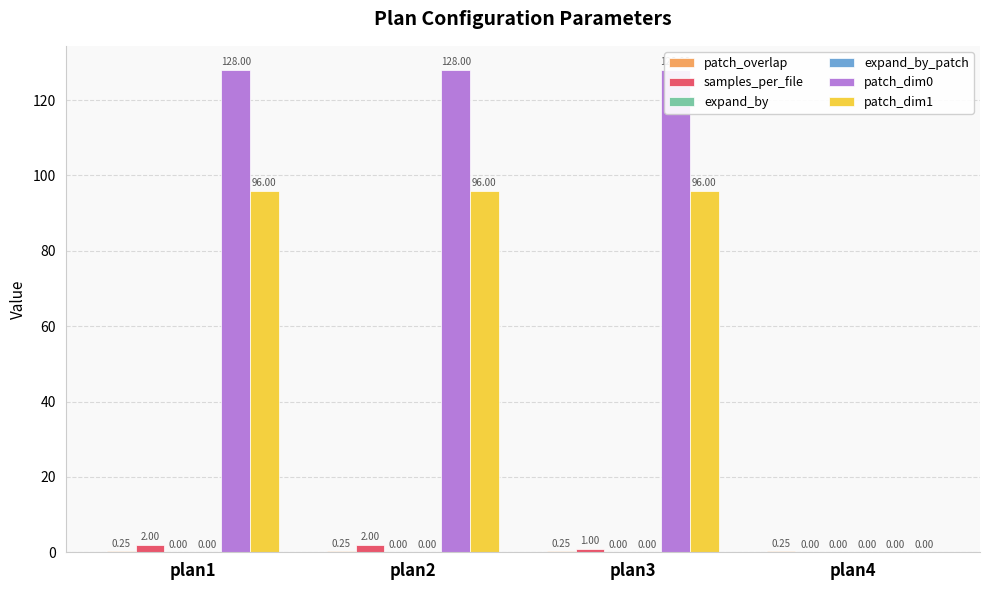

What is the spread (max minus min) of values at plan1?

128.0